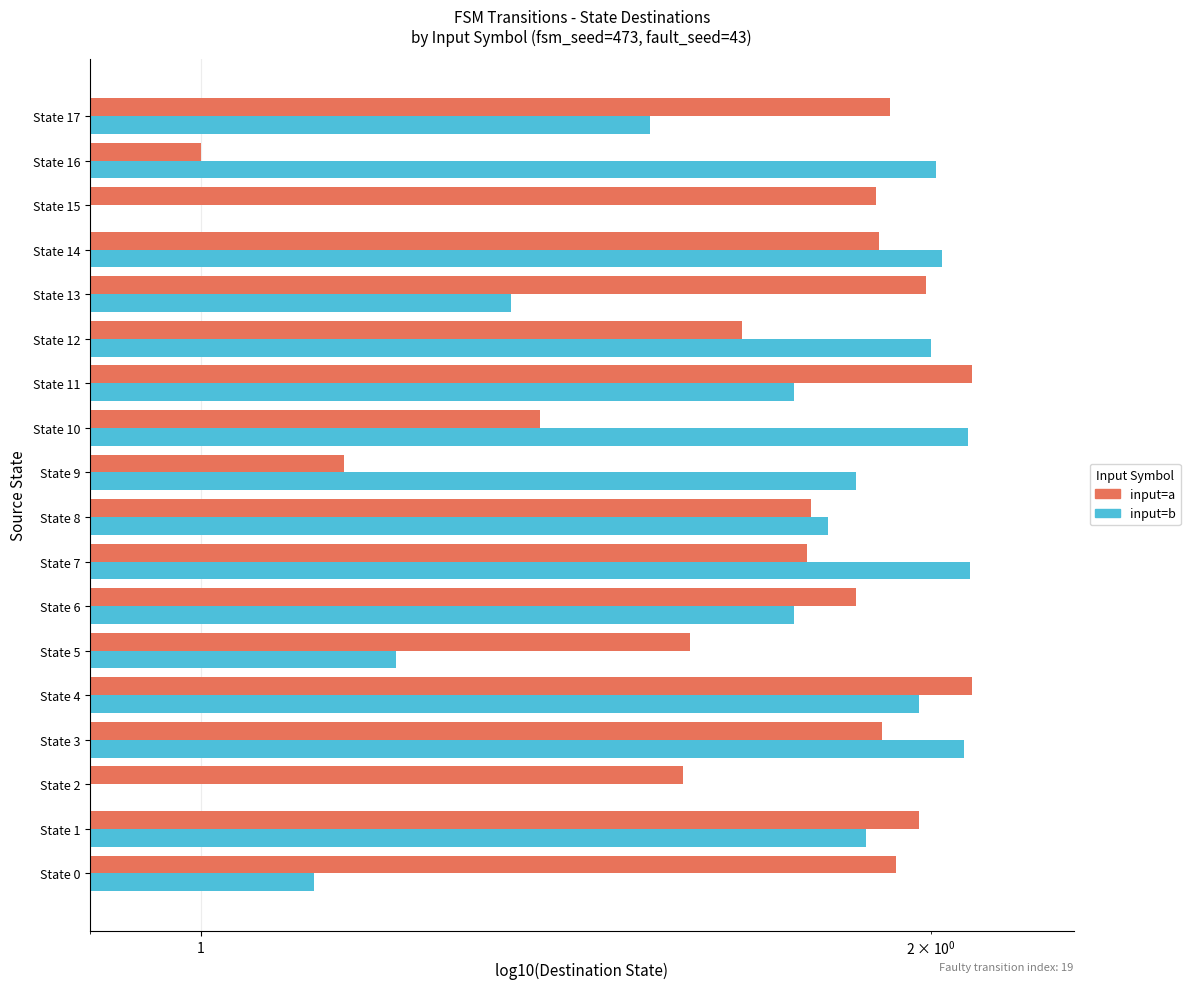

What is the difference between the second highest and second lowest values in the input=a series?

0.9